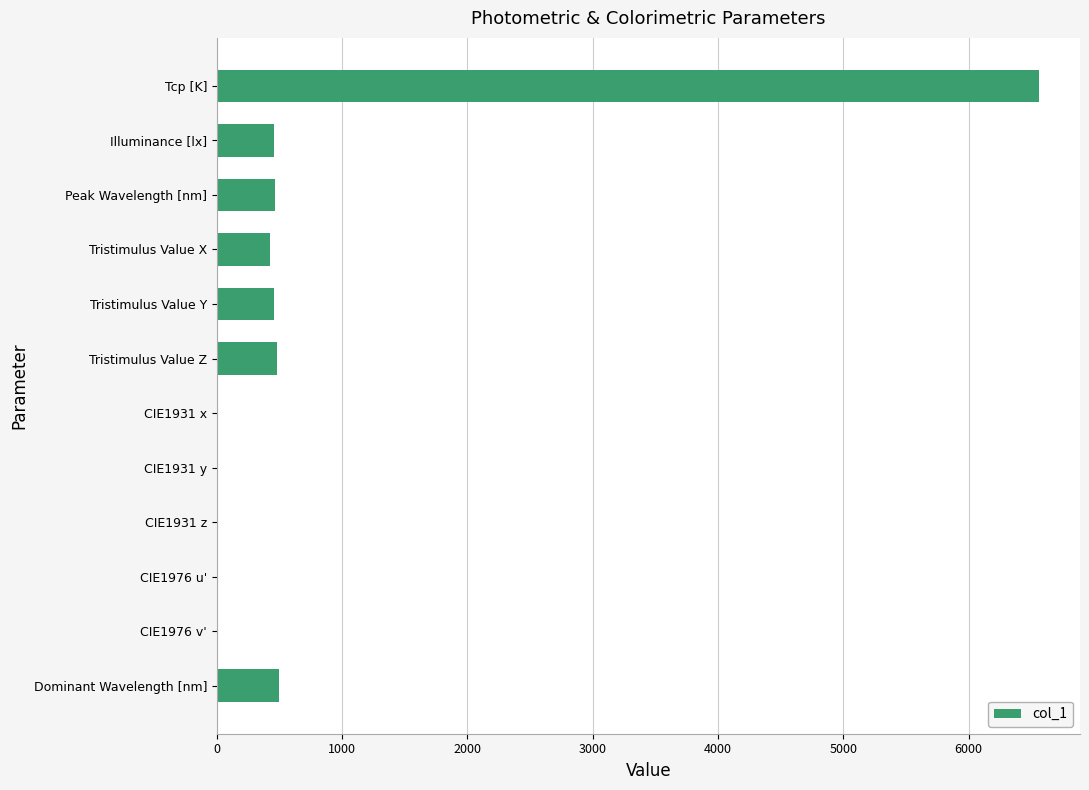

Which category has the highest value across all series?

Tcp [K]